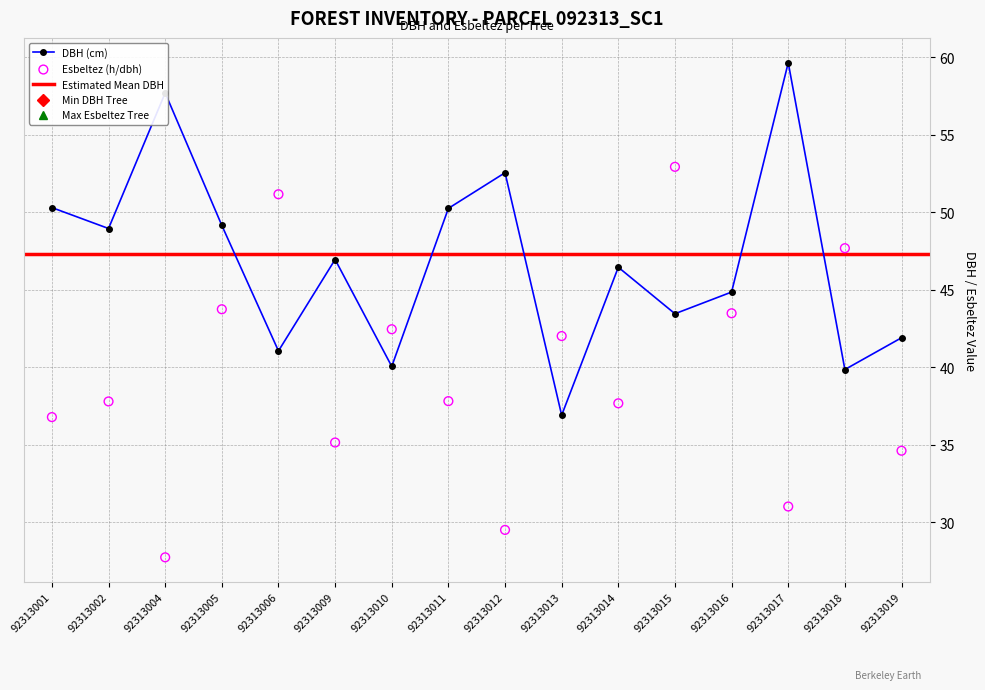

Which series has the widest spread of Y values?

esbeltez